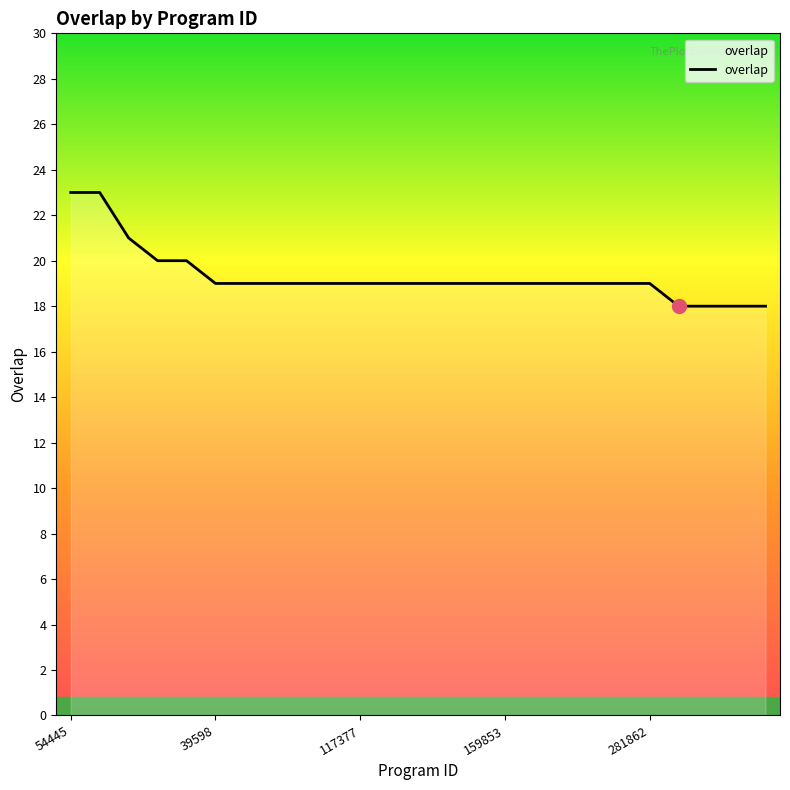

What is the smallest value displayed?

18